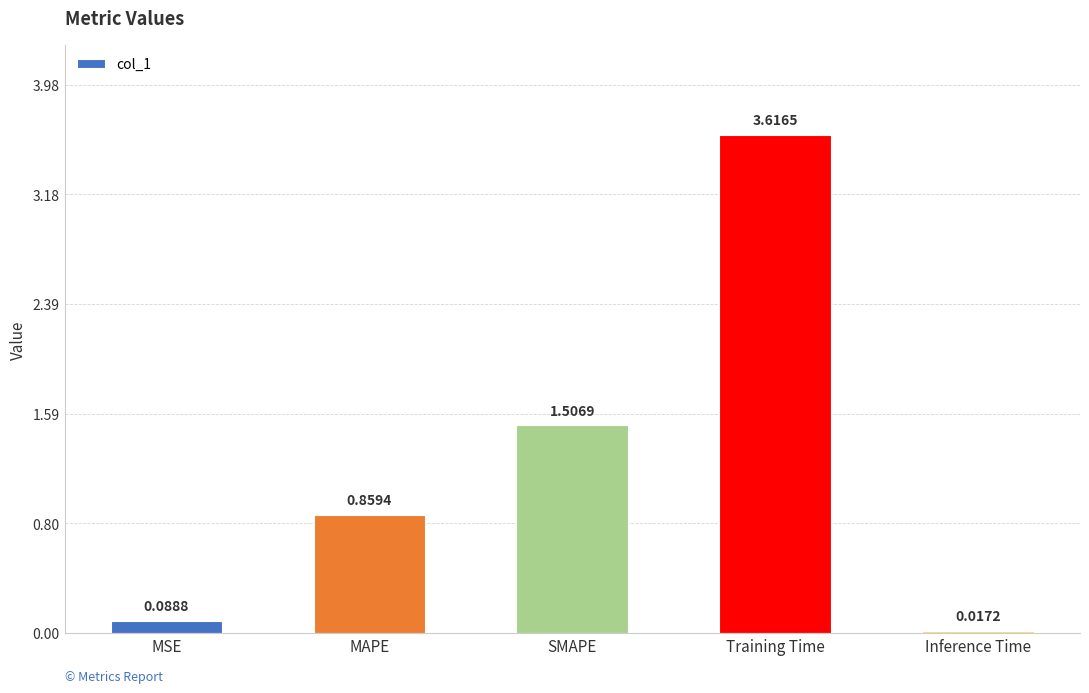

What is the sum of the values at MSE and Training Time?

3.7